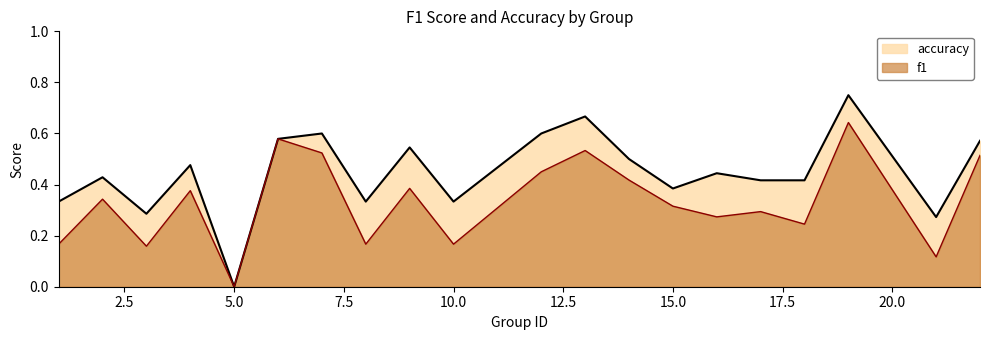

Which has a higher value, 14 or 12?

12